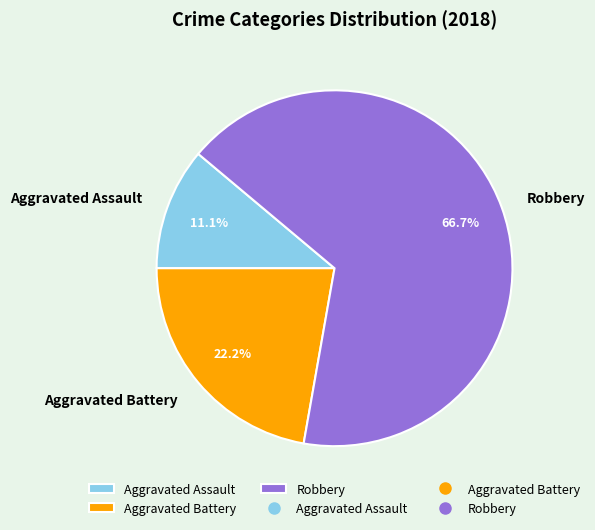

What is the smallest slice in the pie chart?

Aggravated Assault